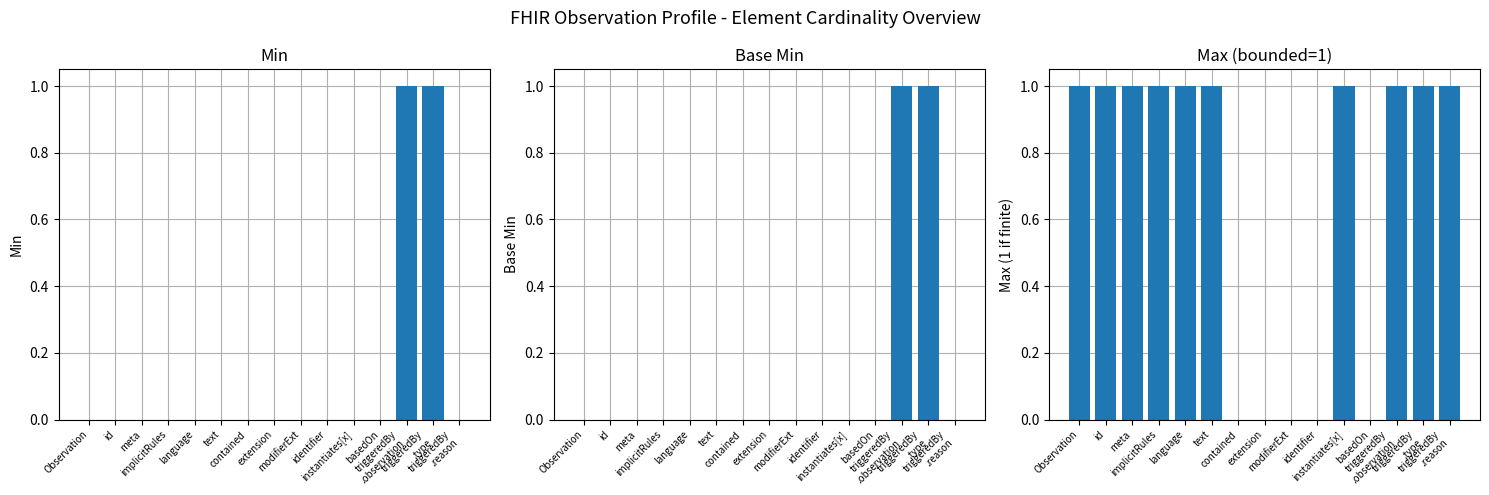

How many values in Base Min are above zero?

2